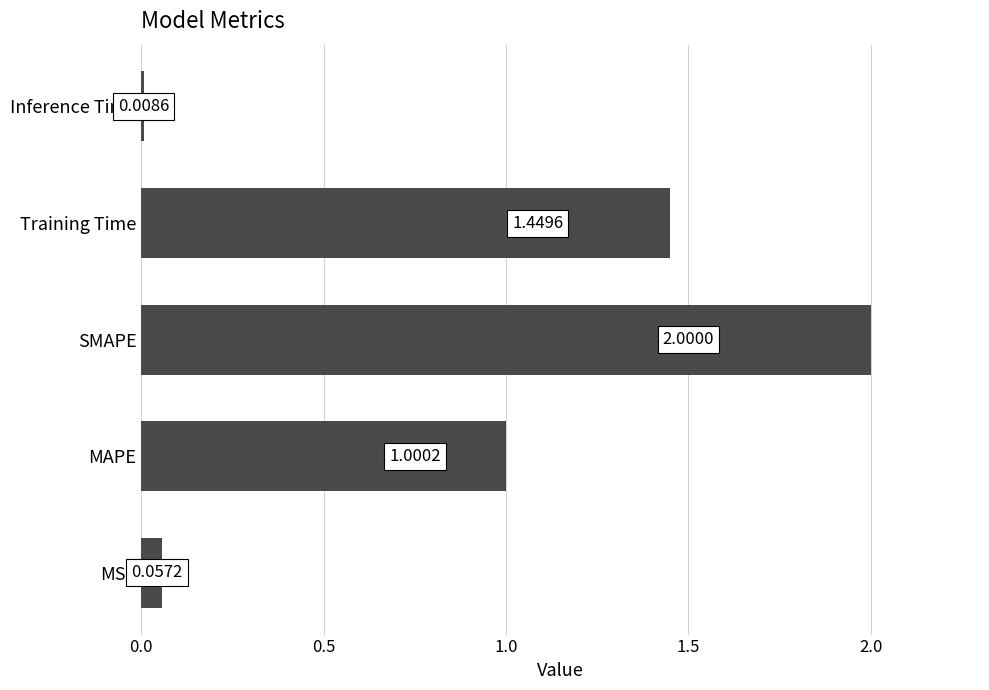

What is the average value?

0.9